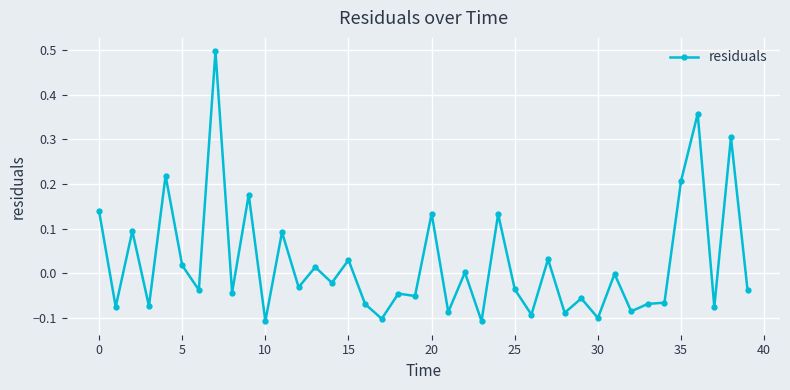

True or false: the data has more than 0 interior local peaks.

True